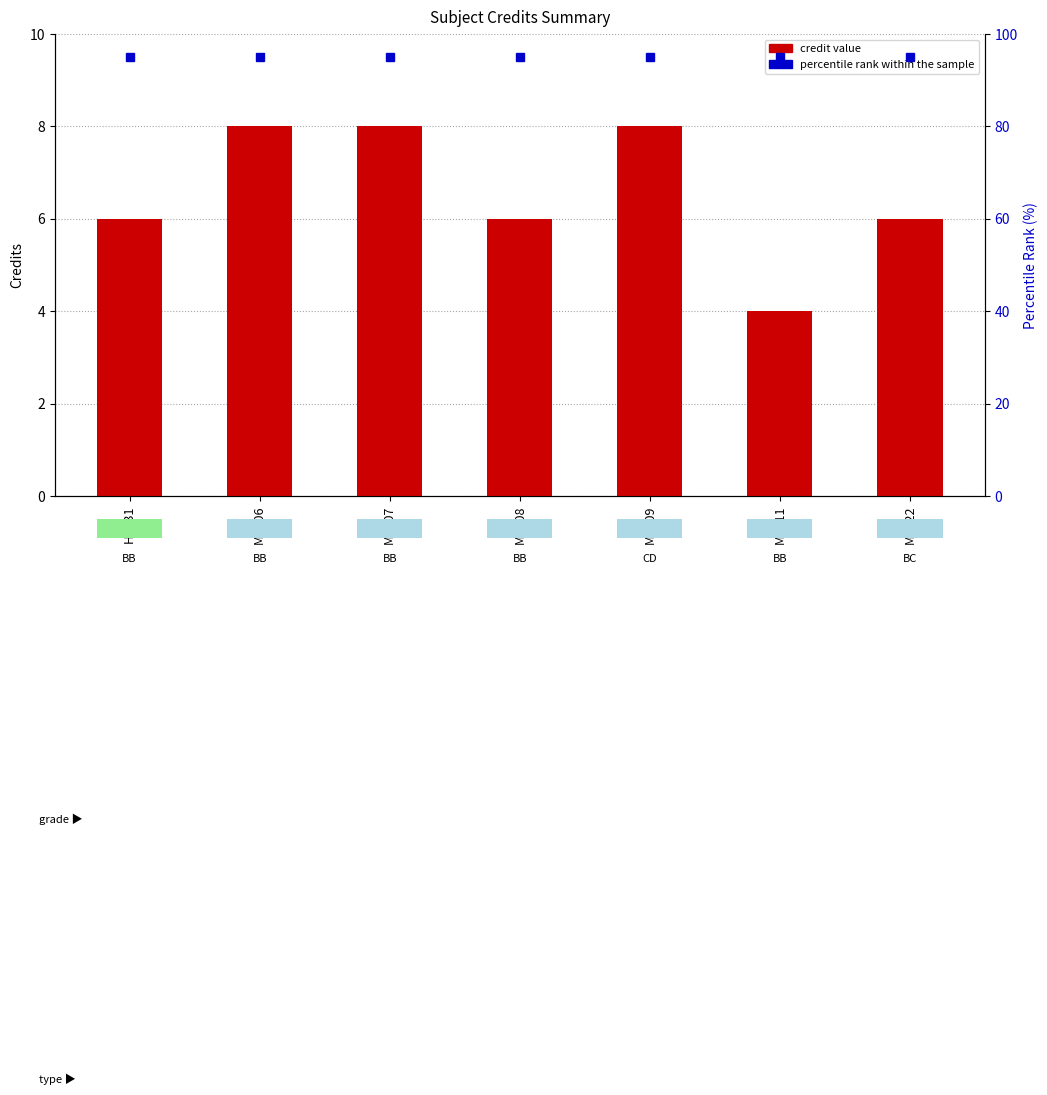

What is the difference between the highest and lowest values at ME311?

91